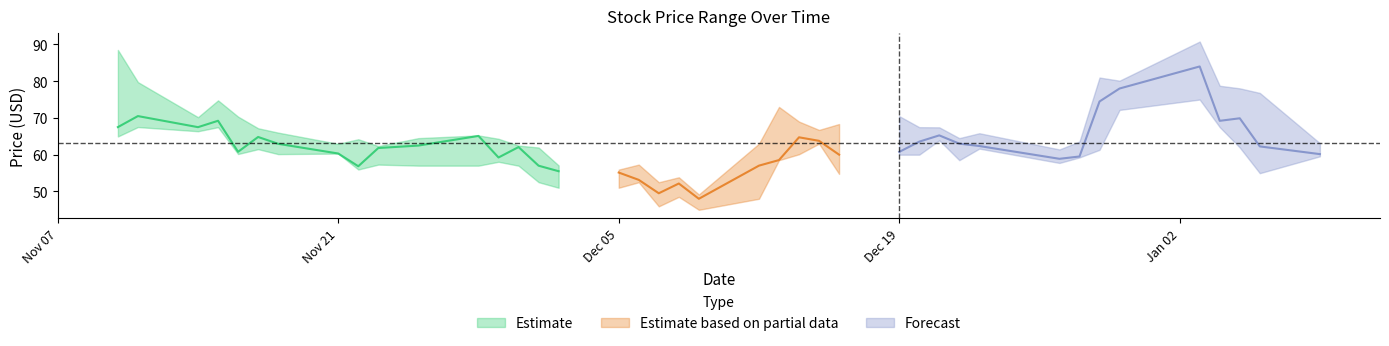

What is the difference between the maximum and minimum values in the low series?

30.0